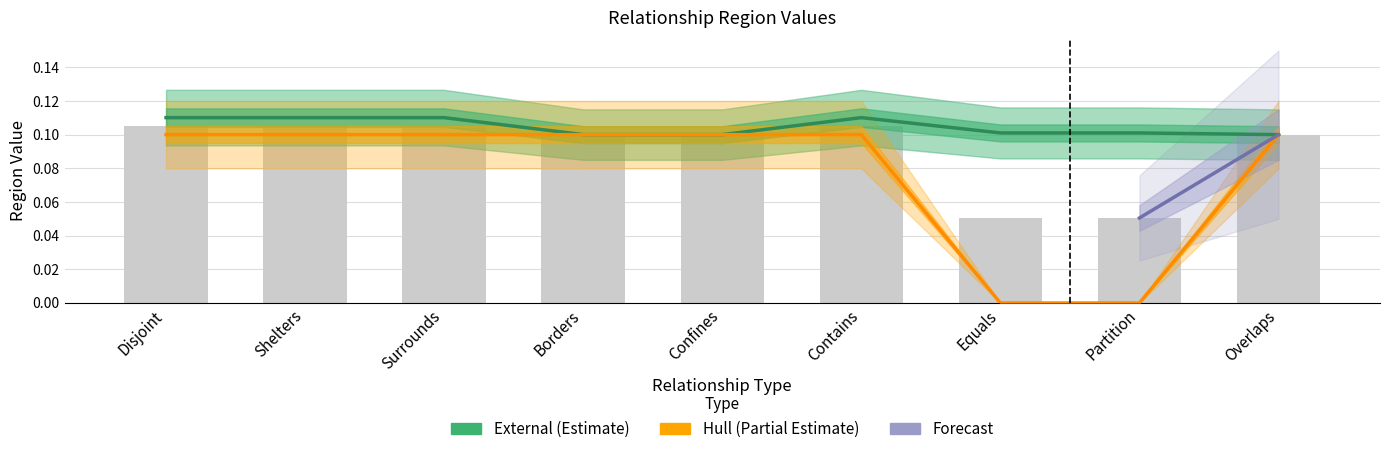

Is the value of Hull at Partition greater than the value of External at Borders?

No